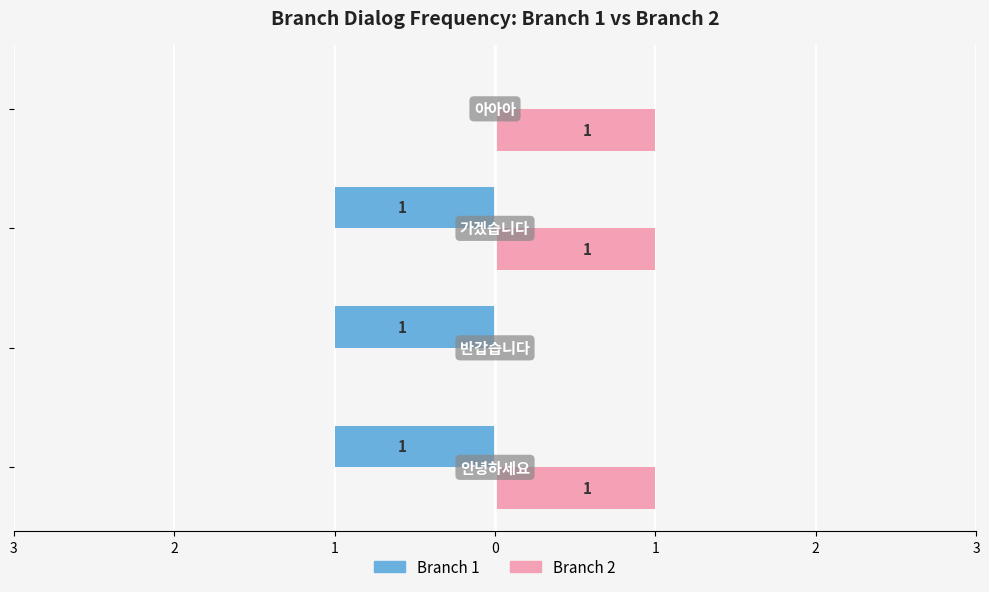

What are all the series names shown in the legend?

Branch 1, Branch 2